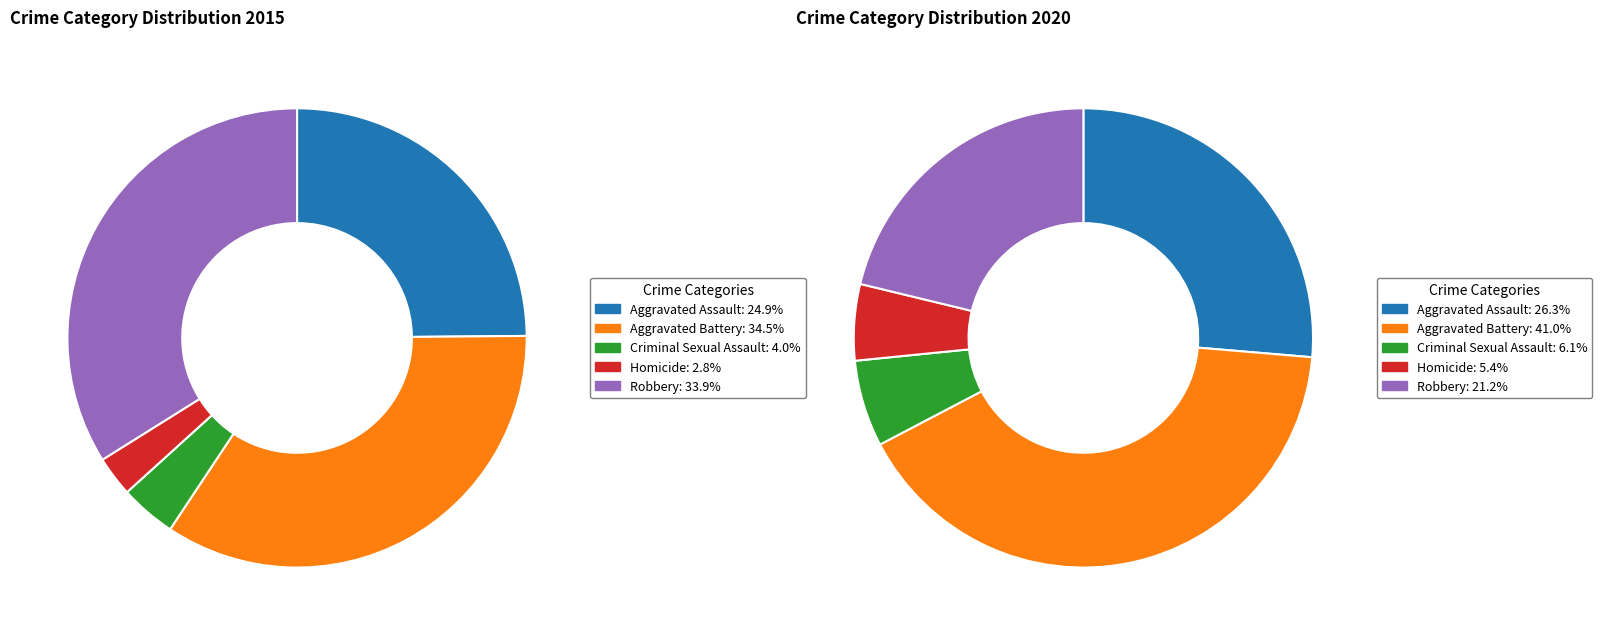

To the nearest percent, what is the difference between the Criminal Sexual Assault and Homicide slice percentages?

1%